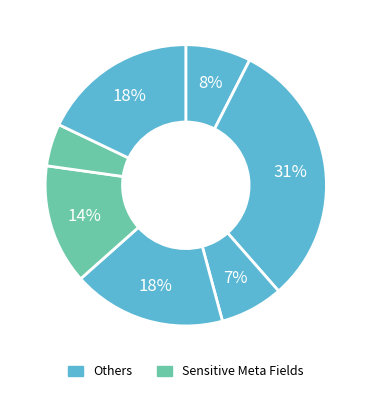

Count the number of slices in the pie.

7